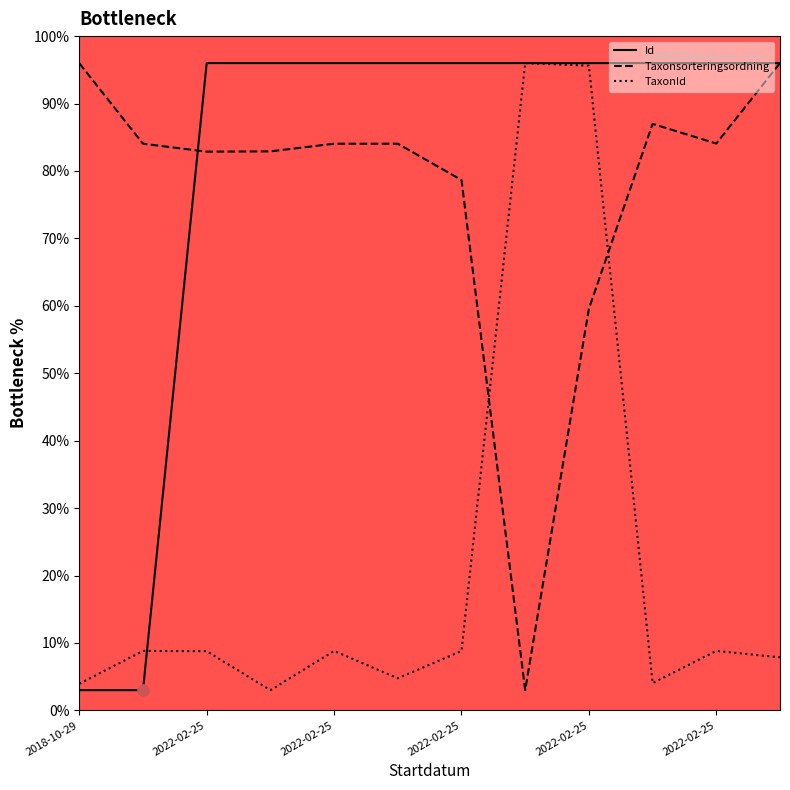

Between 2022-02-25 and 2022-02-25, which series saw the biggest shift?

Taxonsorteringsordning